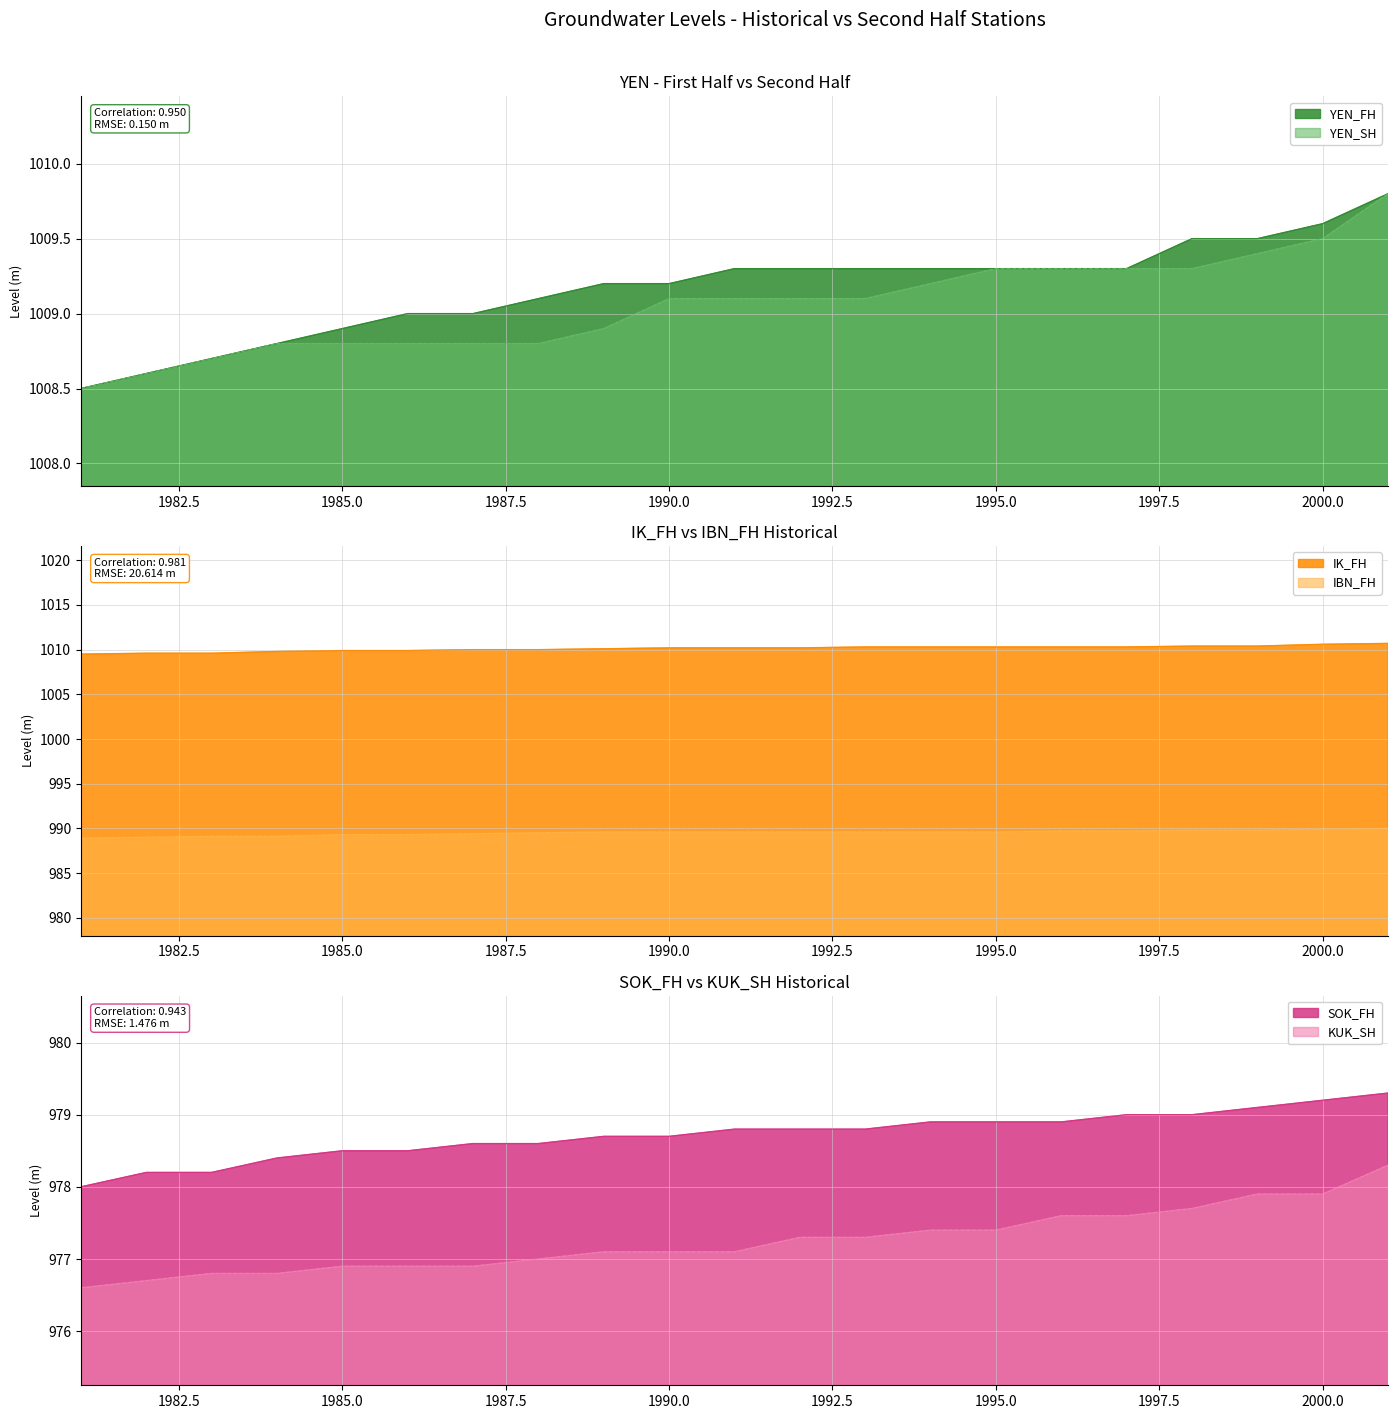

True or false: YEN_SH and SOK_FH cross at least once.

False